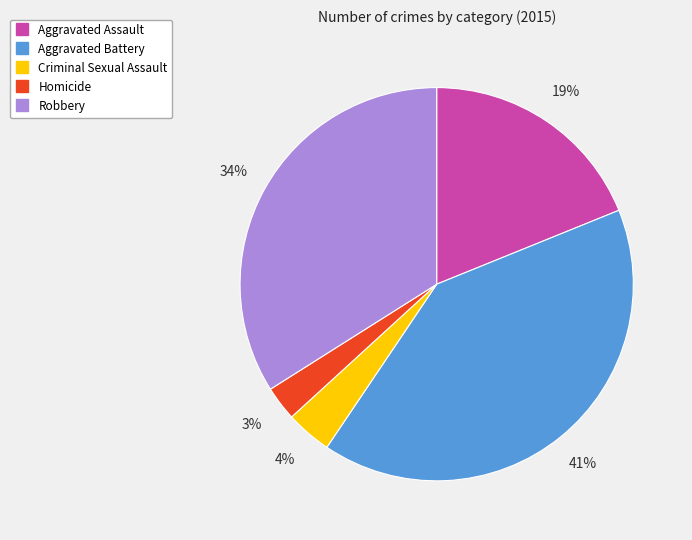

To the nearest percent, what is the difference between the largest and smallest slice percentages?

38%